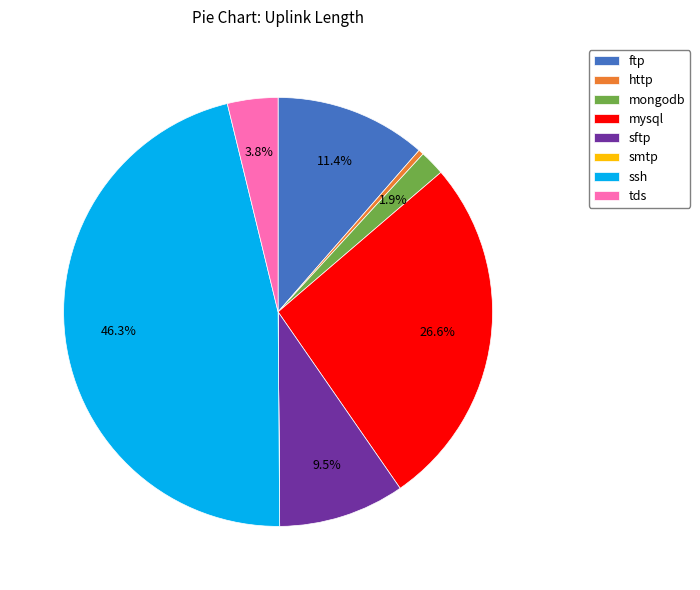

Is there a majority slice in this chart?

No